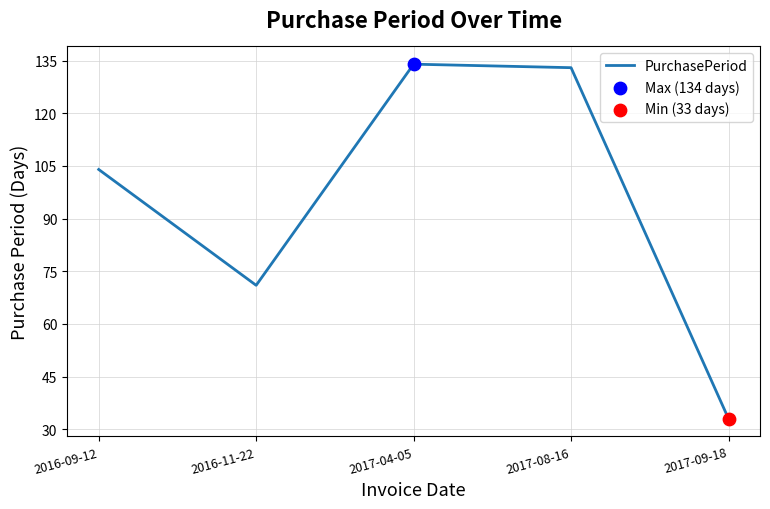

What is the change in value from 2017-08-16 to 2017-09-18?

-100